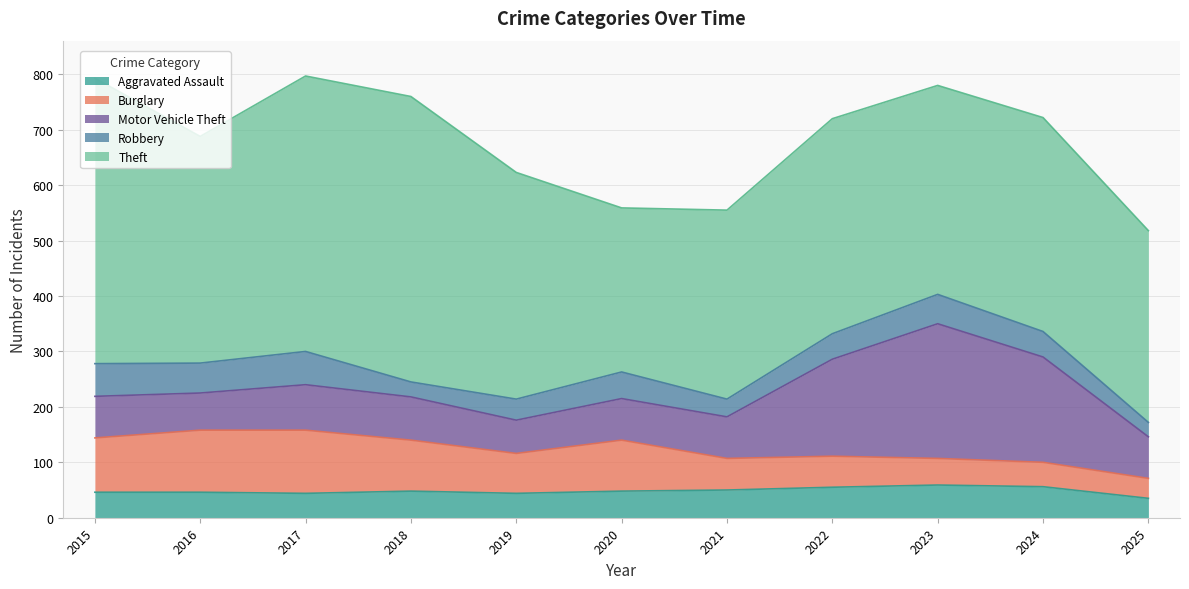

Where is the first local minimum for Burglary?

2019